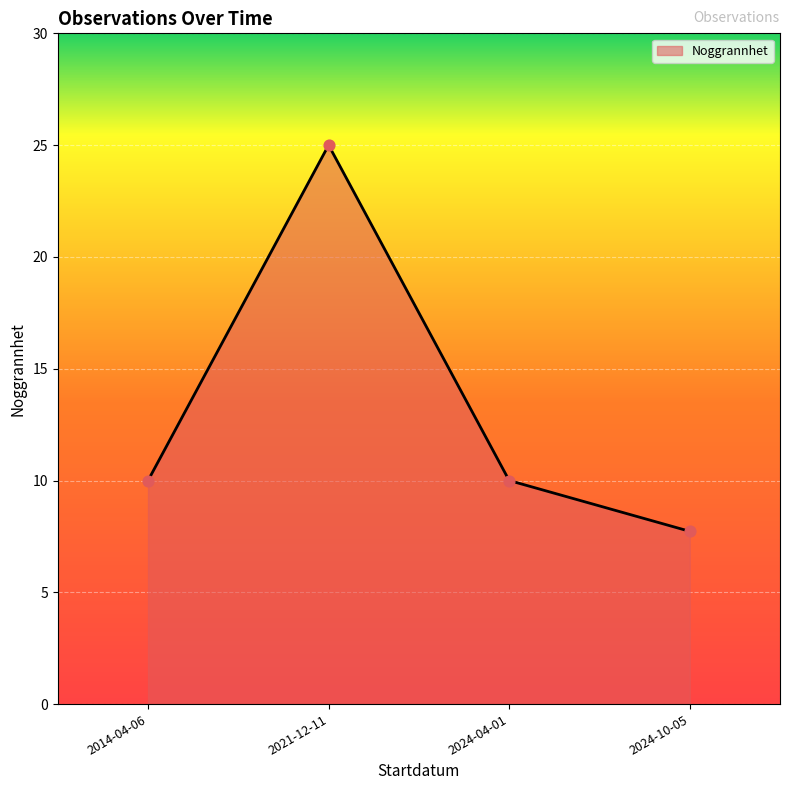

What is the change in value from 2024-04-01 to 2024-10-05?

-2.3